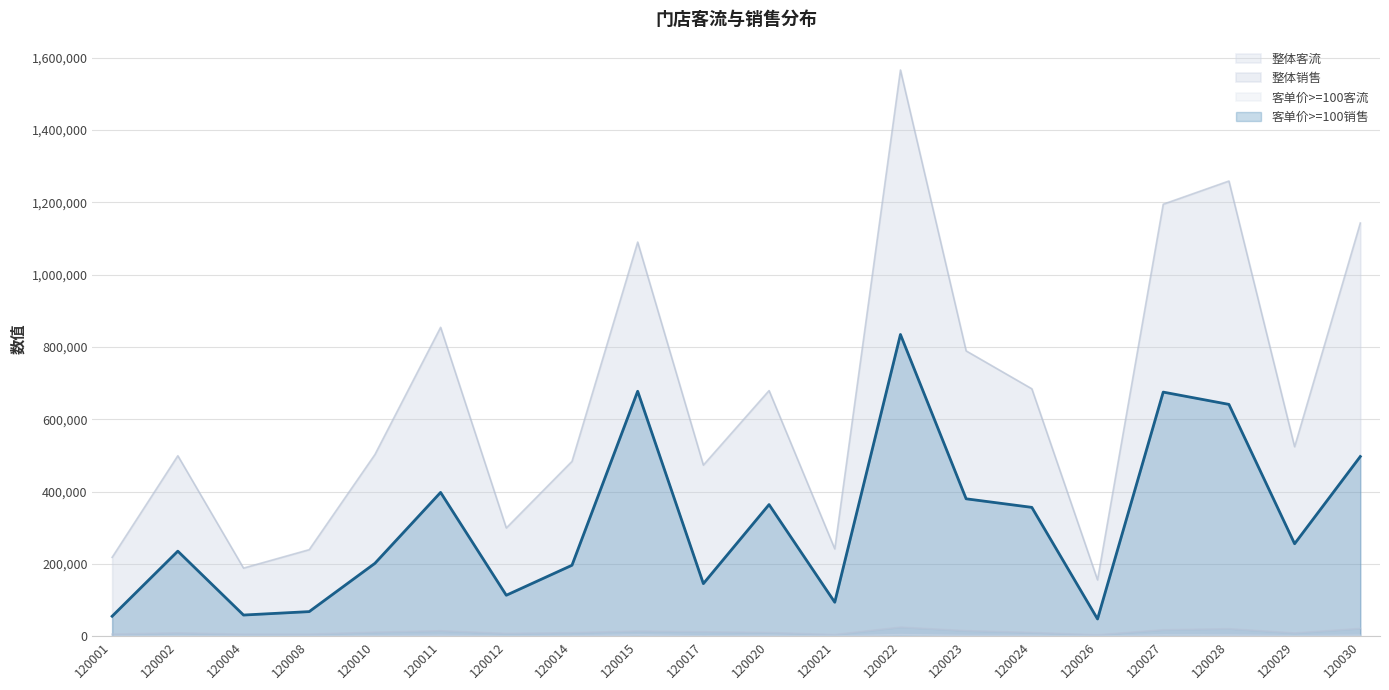

True or false: 整体销售 has a value of 109505 at 120004.

False